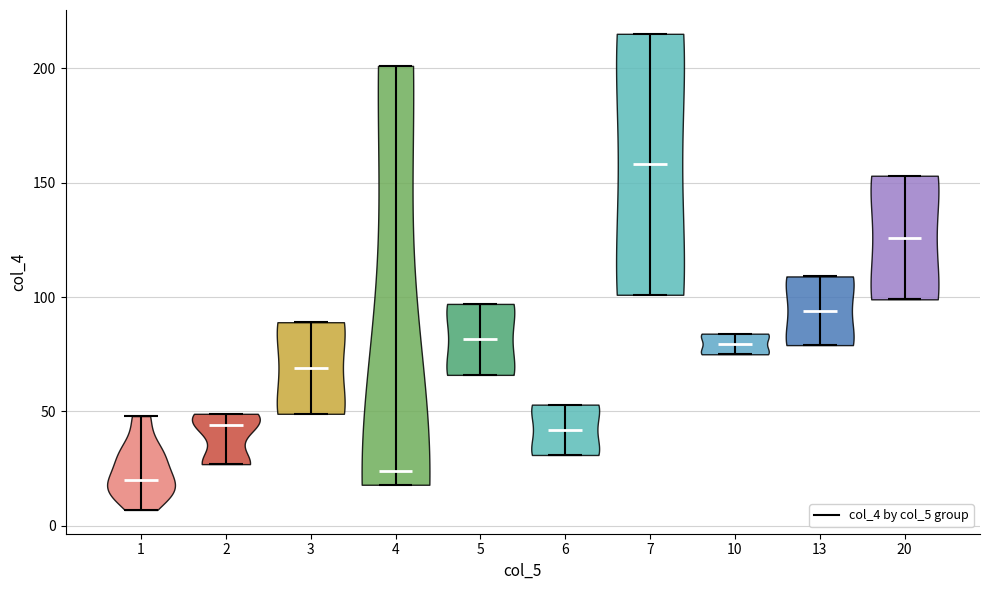

Reading left to right, read every violin against the y-axis: where its median line is, and the lowest and highest points it reaches. The values are not printed on the chart, so give them approximately, as read against the axis.

1: median line 20, lowest point 5, highest point 50
2: median line 45, lowest point 25, highest point 50
3: median line 70, lowest point 50, highest point 90
4: median line 25, lowest point 20, highest point 200
5: median line 80, lowest point 65, highest point 95
6: median line 40, lowest point 30, highest point 55
7: median line 160, lowest point 100, highest point 215
10: median line 80, lowest point 75, highest point 85
13: median line 95, lowest point 80, highest point 110
20: median line 125, lowest point 100, highest point 155